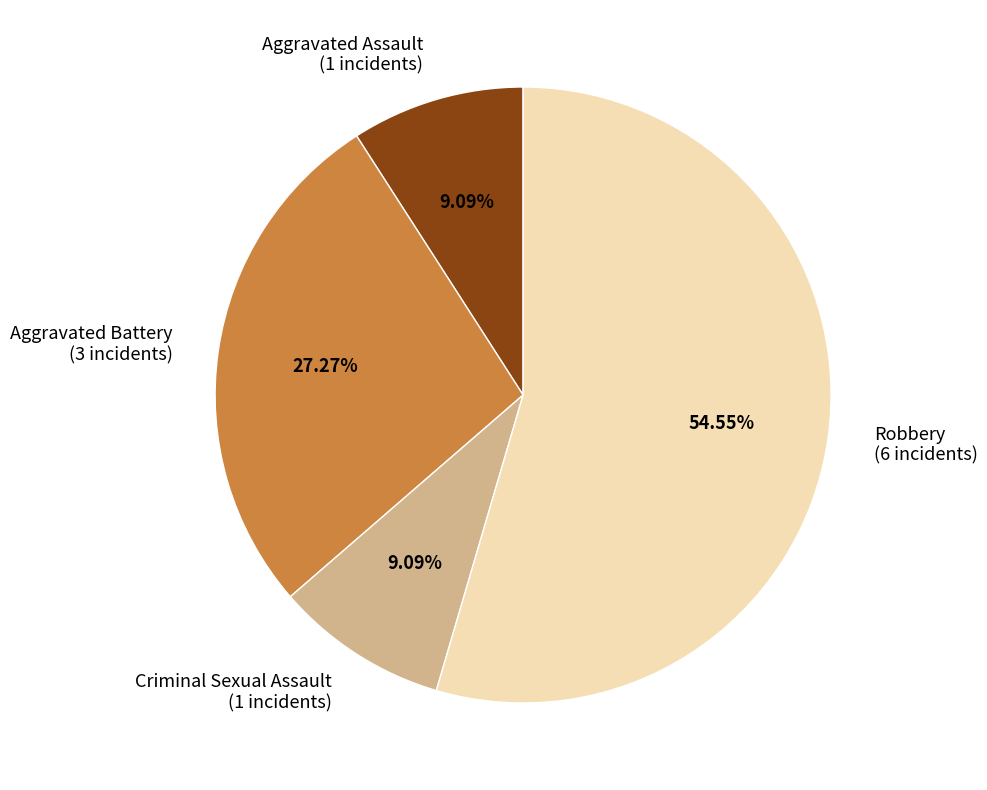

Count the number of slices in the pie.

4